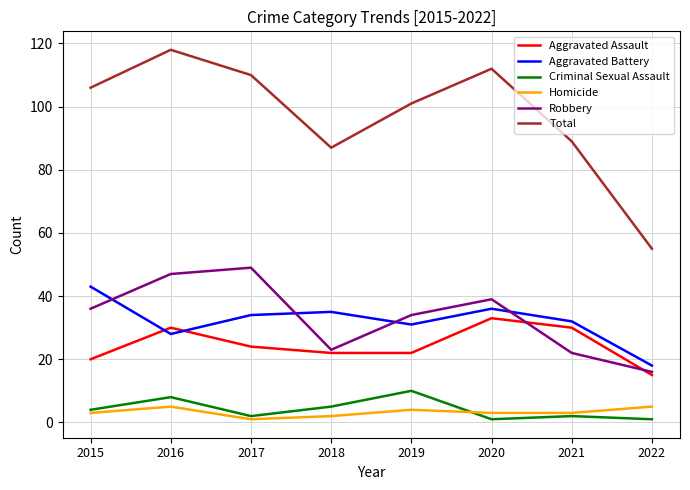

List the series in order of their peak value, highest first.

Total, Robbery, Aggravated Battery, Aggravated Assault, Criminal Sexual Assault, Homicide